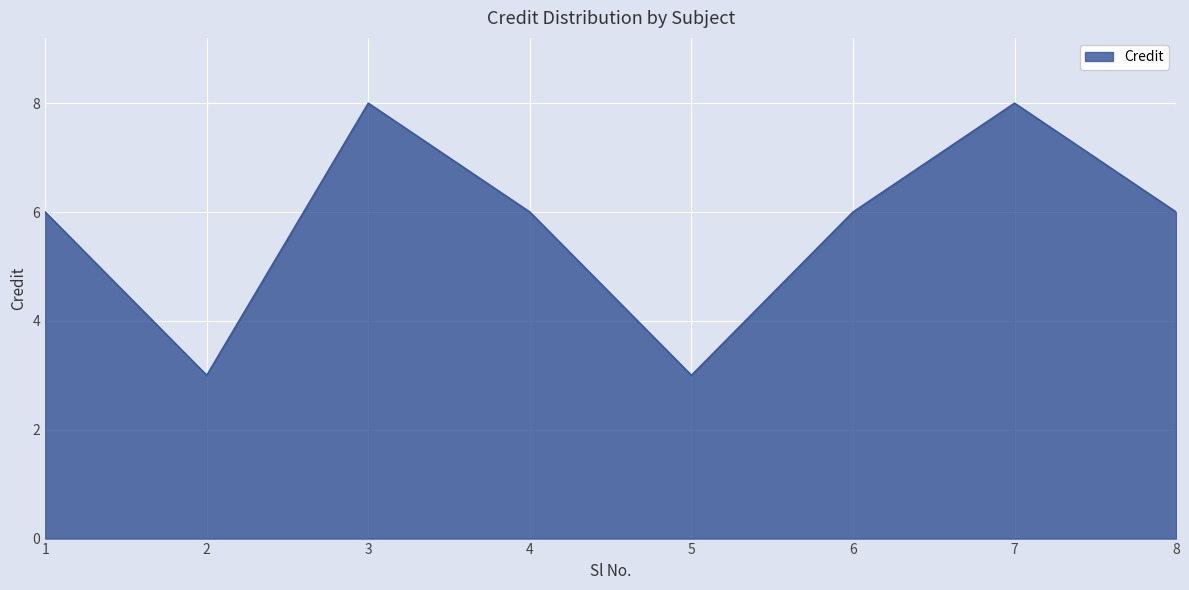

How many lines are shown in the chart?

1